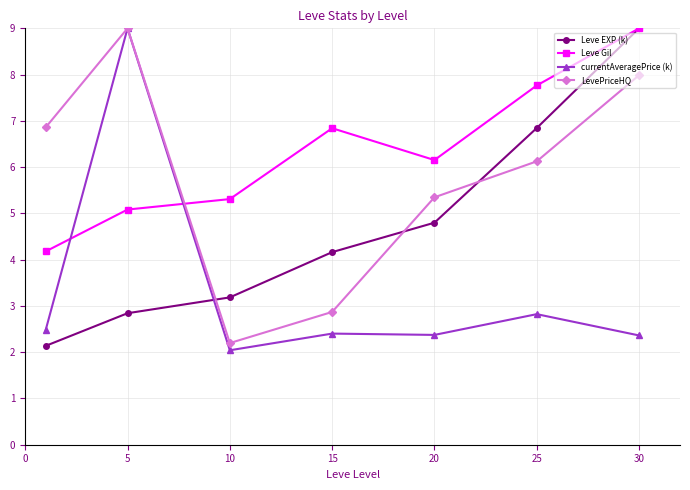

True or false: Leve Gil has more than 2 points higher than both neighbors.

False